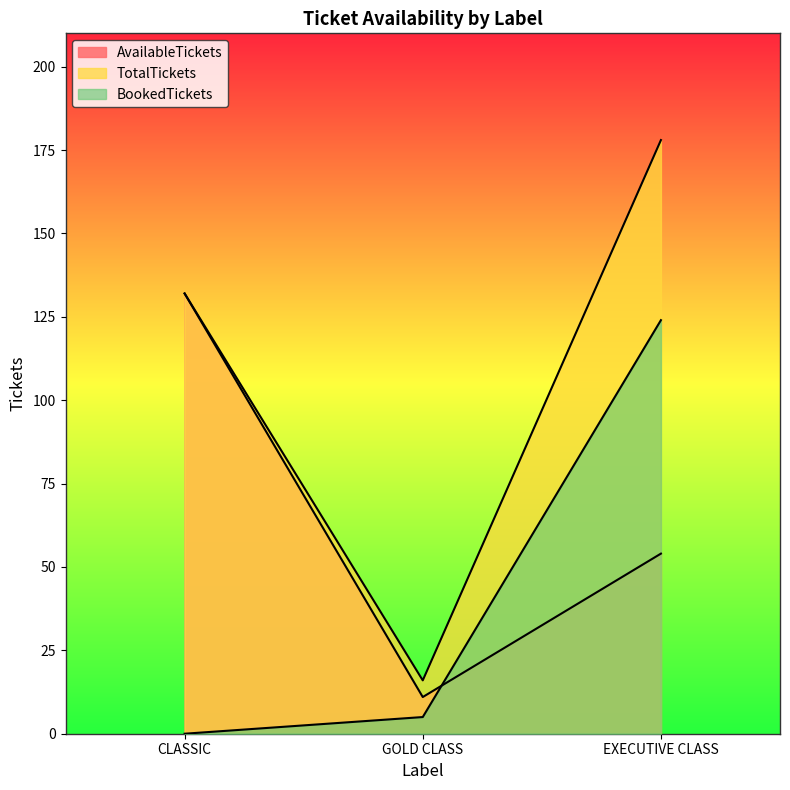

The AvailableTickets series shows 6 at GOLD CLASS. True or false?

False